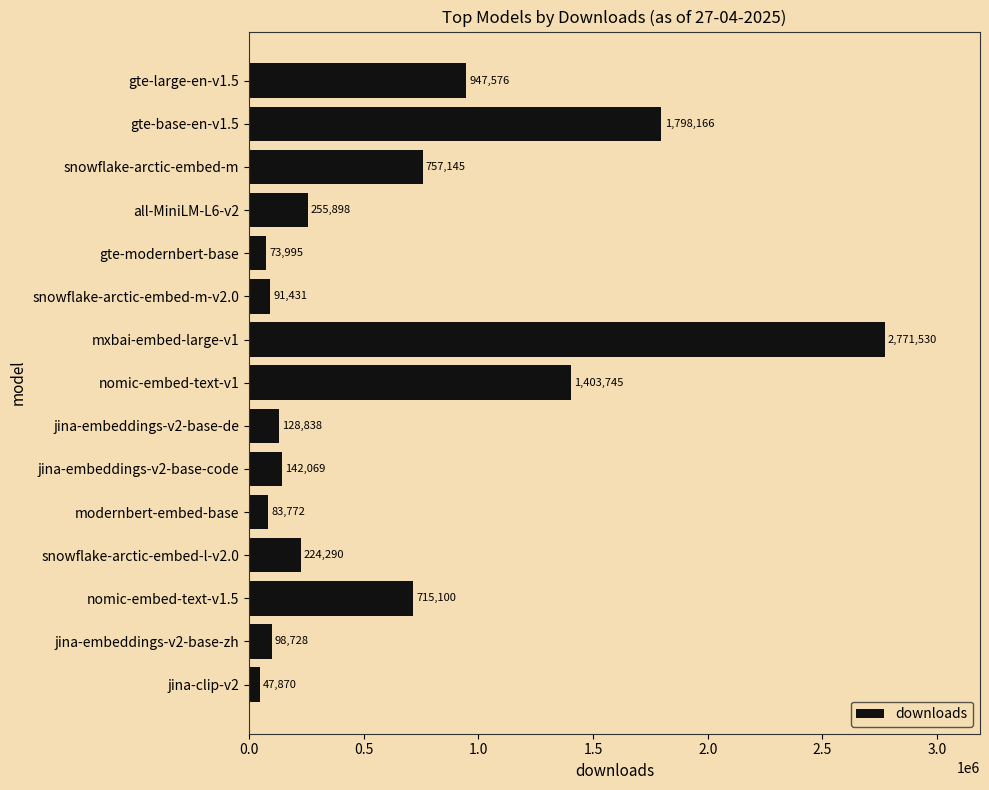

What is the maximum value shown in the chart?

2771530